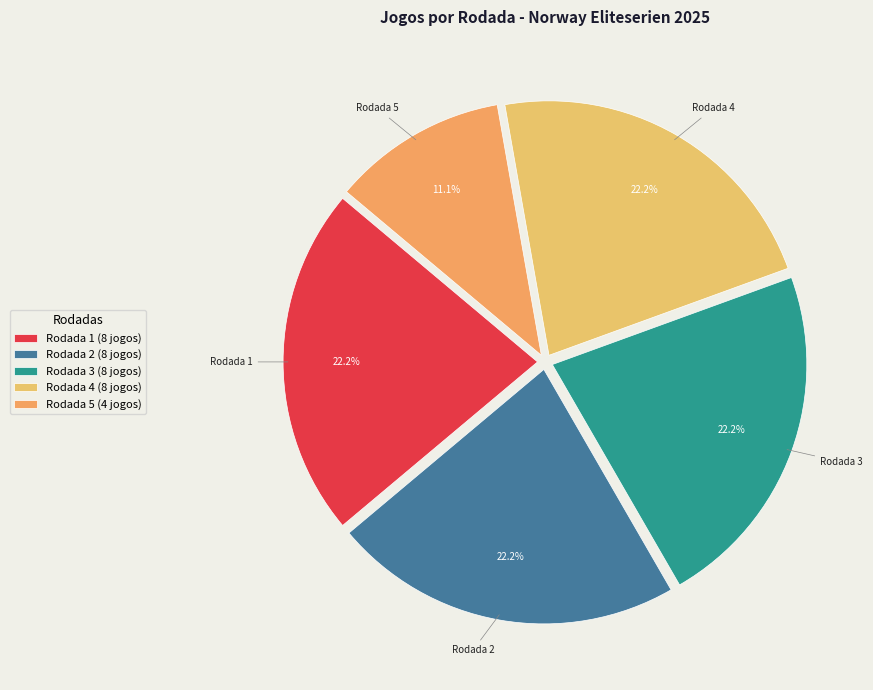

What percentage is the Rodada 2 slice, to the nearest percent?

22%